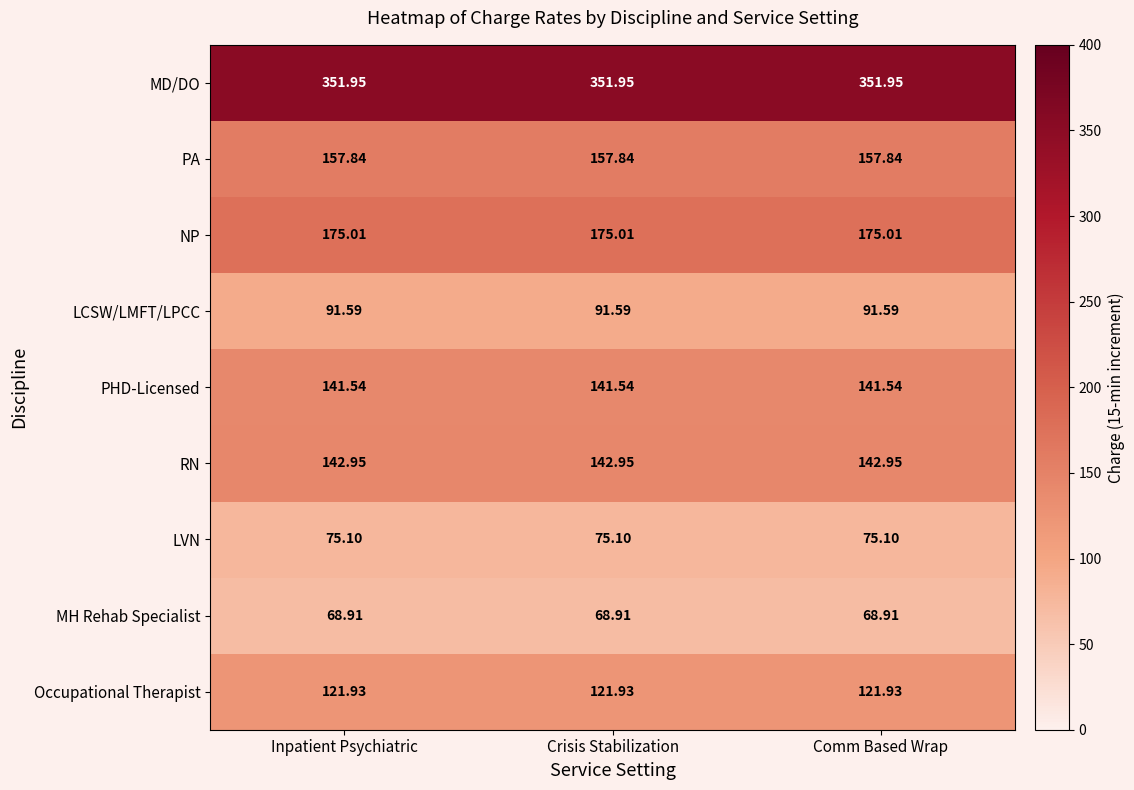

Rank the series by their maximum value, from lowest to highest.

MH Rehab Specialist, LVN, LCSW/LMFT/LPCC, Occupational Therapist, PHD-Licensed, RN, PA, NP, MD/DO